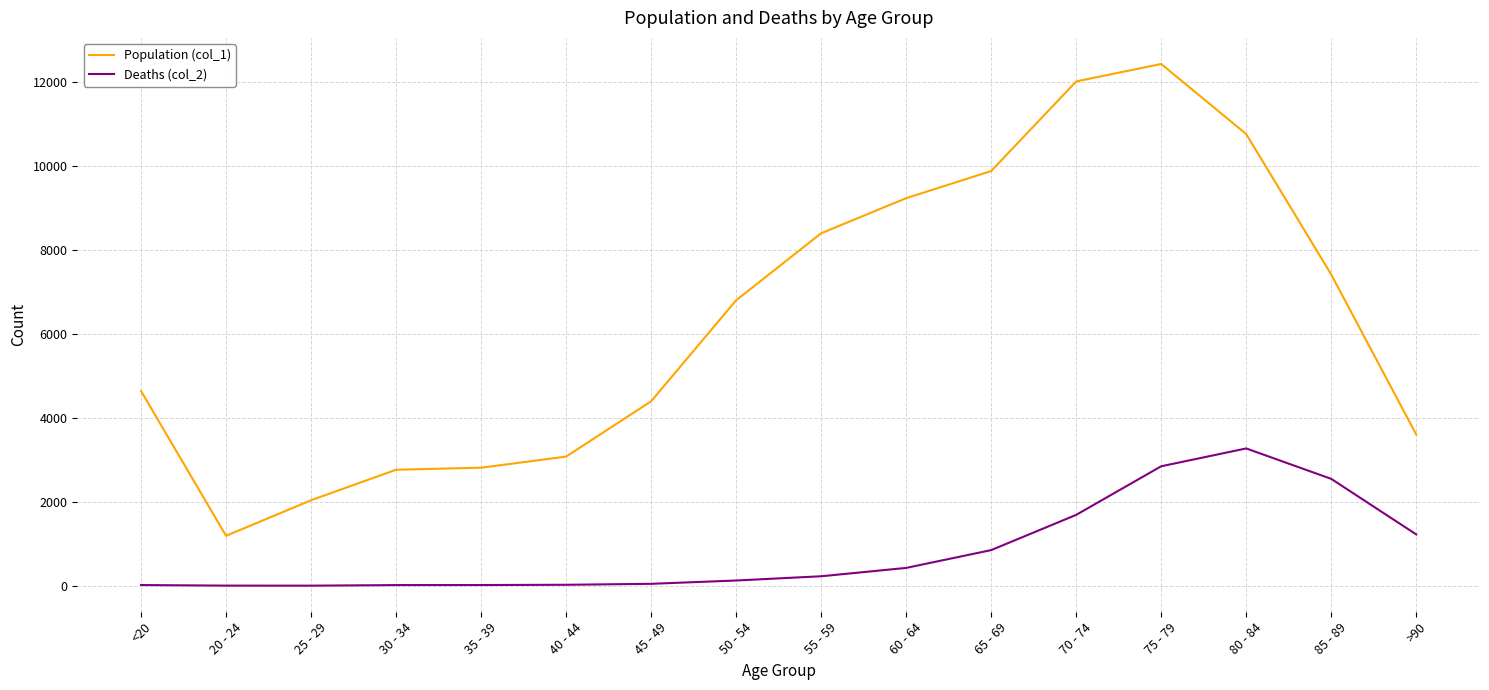

List the series in order of their overall mean, lowest first.

Deaths (col_2), Population (col_1)